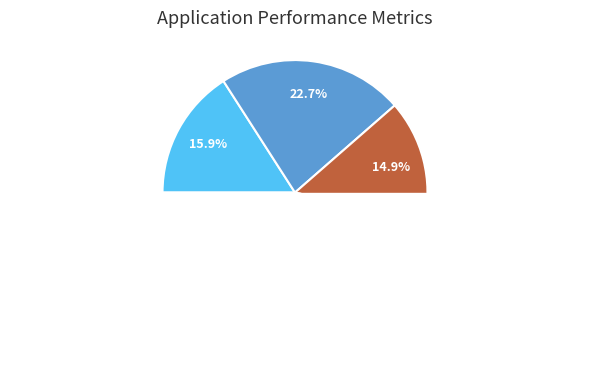

To the nearest percent, what is the combined percentage of Austin and Humboldt Park?

20%